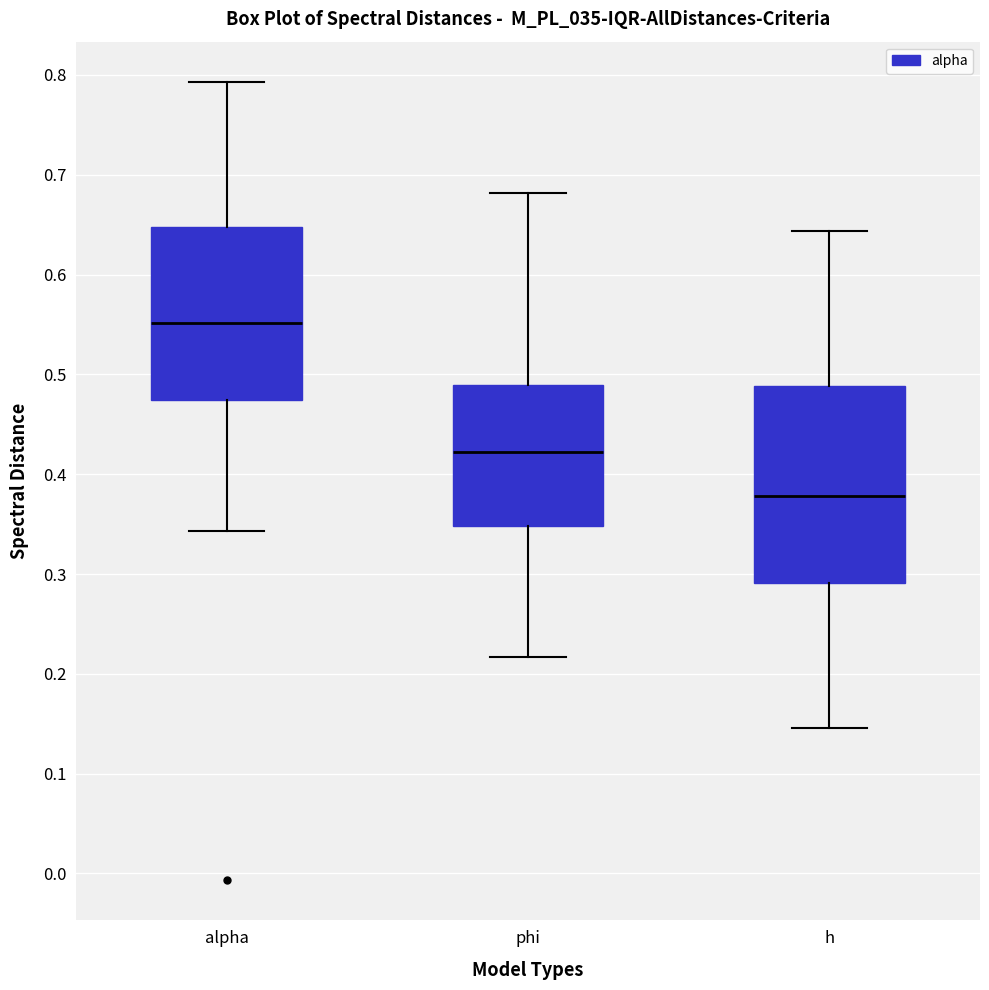

Which box's median line is the highest?

alpha